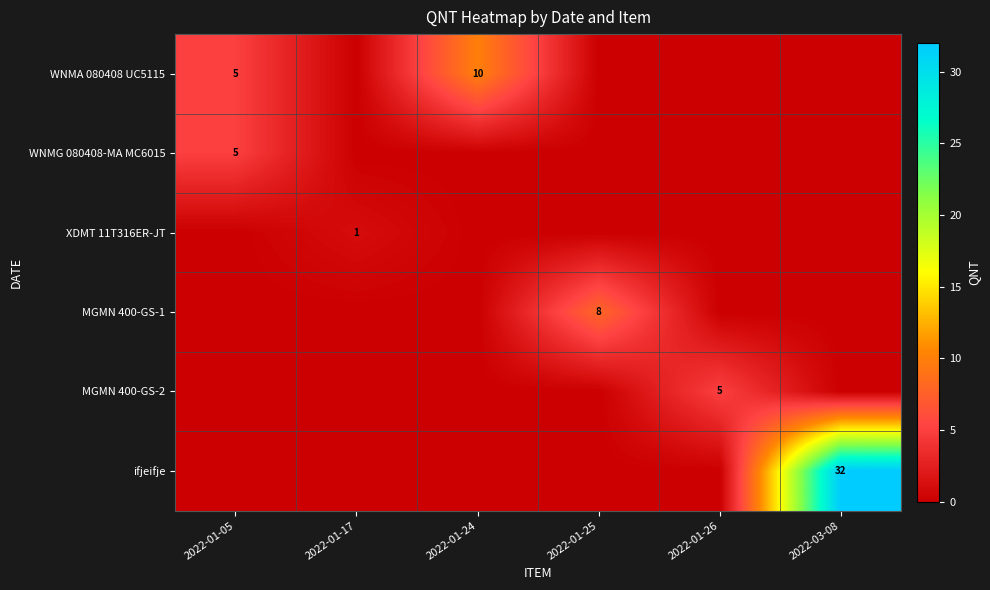

At which category is the sum across all series the highest?

2022-03-08